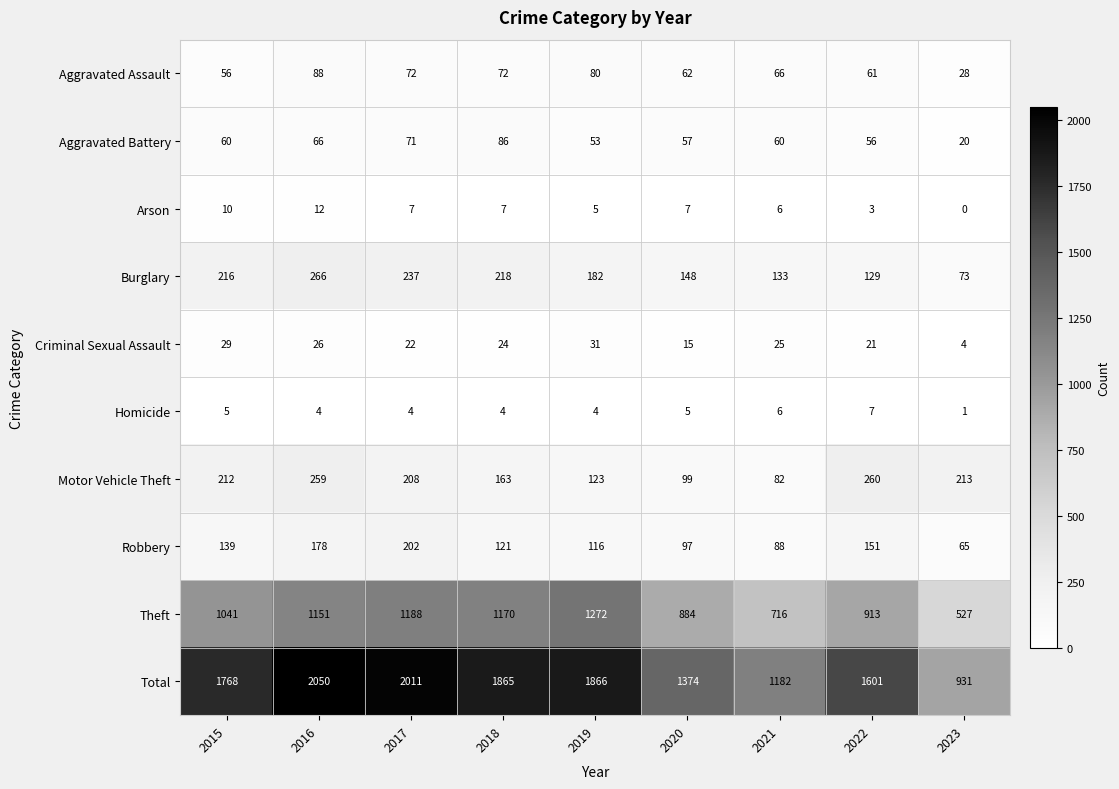

At which label is Aggravated Assault closest to 58?

2015